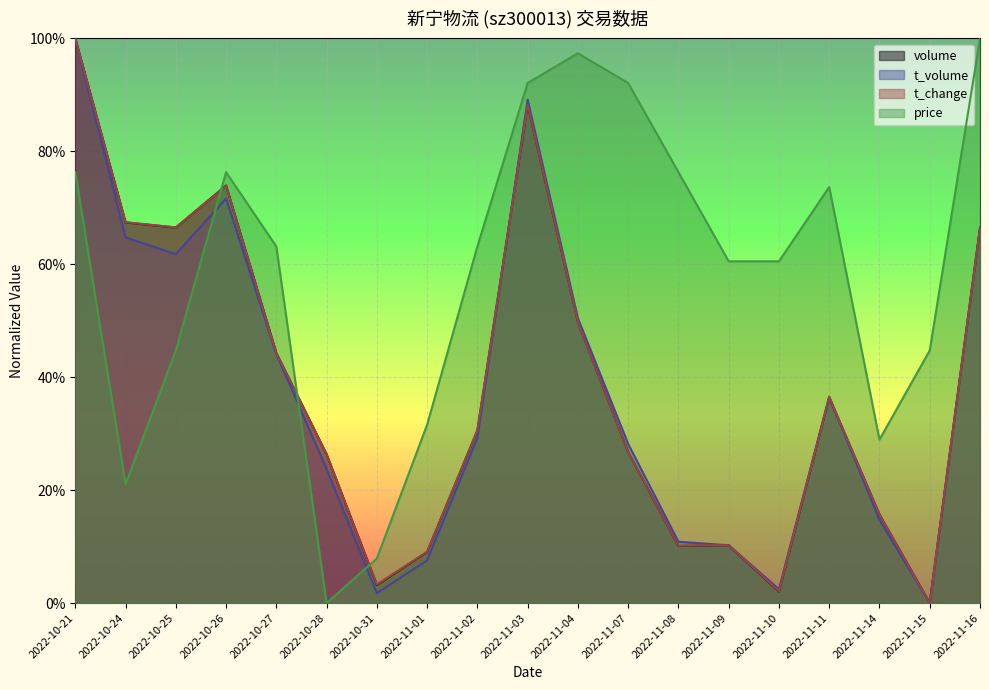

After their last crossing, which series has the higher values: t_volume or volume?

volume